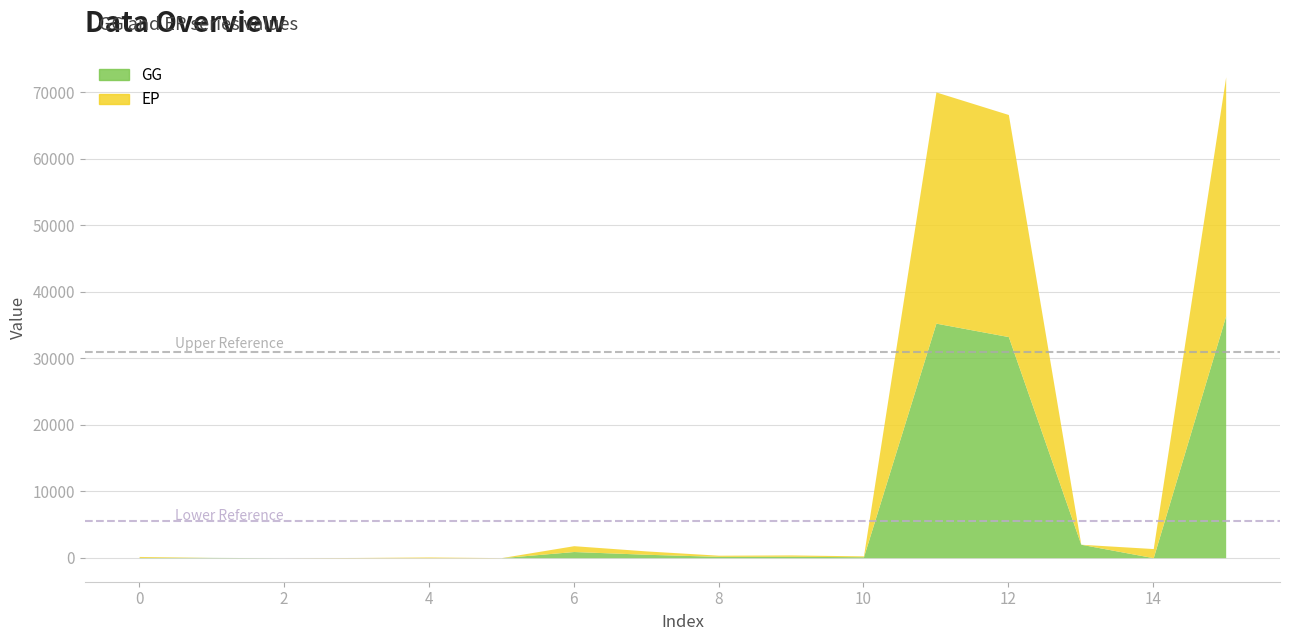

Where is the first local maximum for EP?

4